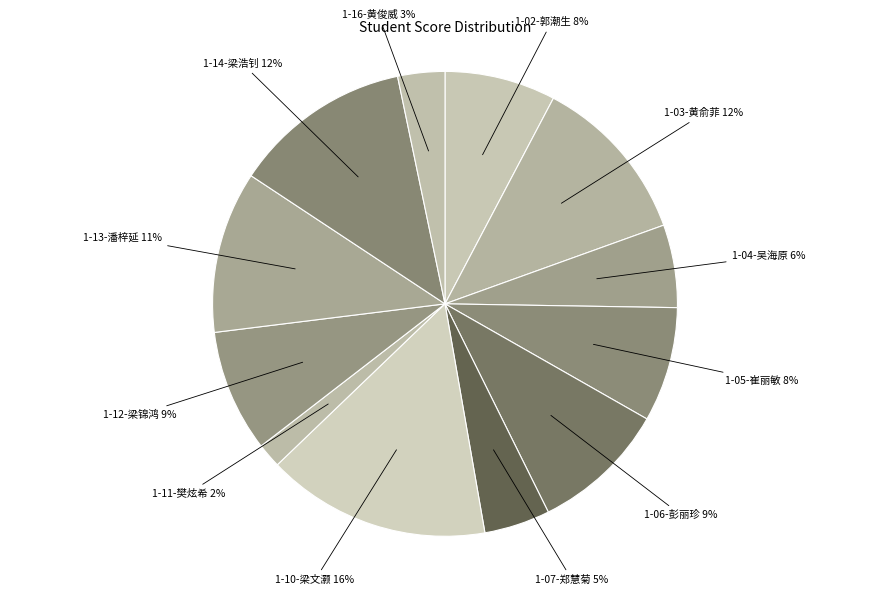

Count the number of slices in the pie.

12